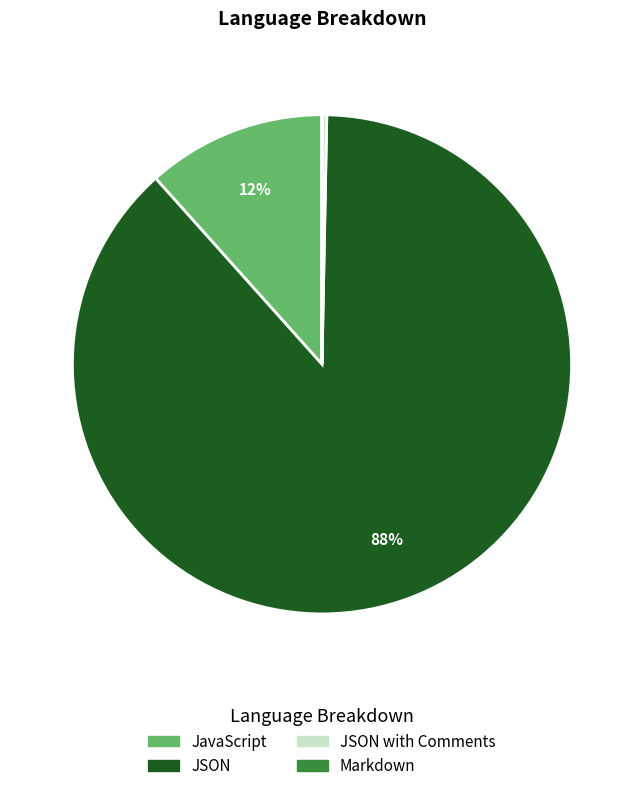

Is there a majority slice in this chart?

Yes